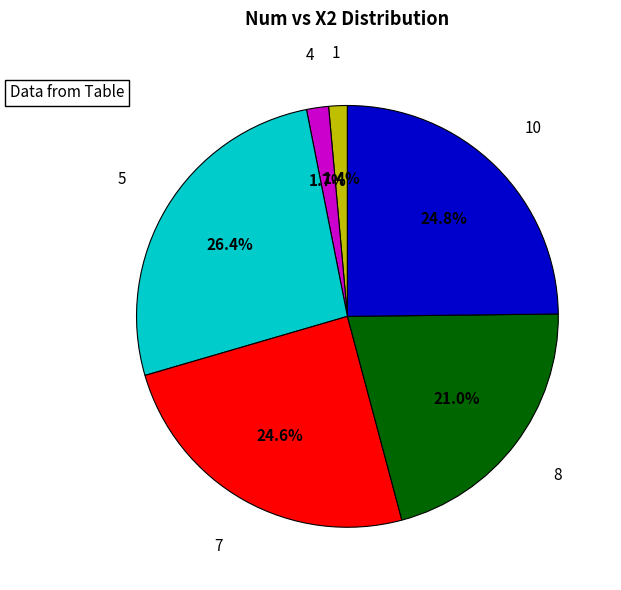

To the nearest percent, what is the difference between the largest and smallest slice percentages?

25%